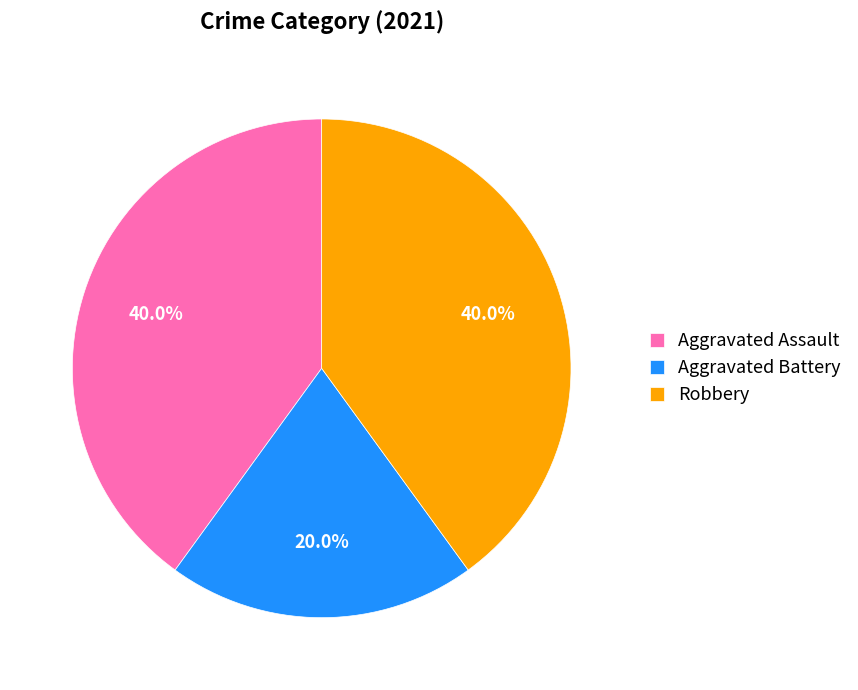

Is there a majority slice in this chart?

No